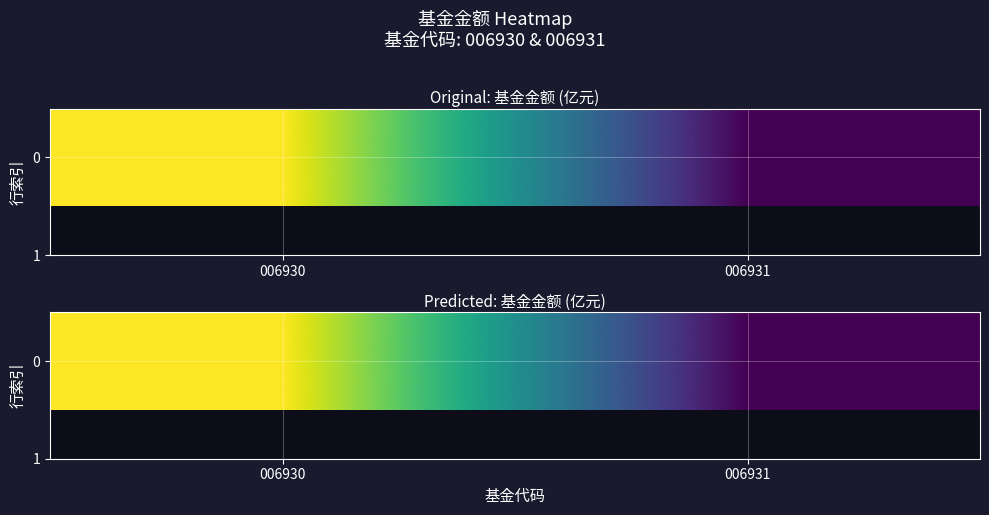

Count the number of data series in this chart.

1